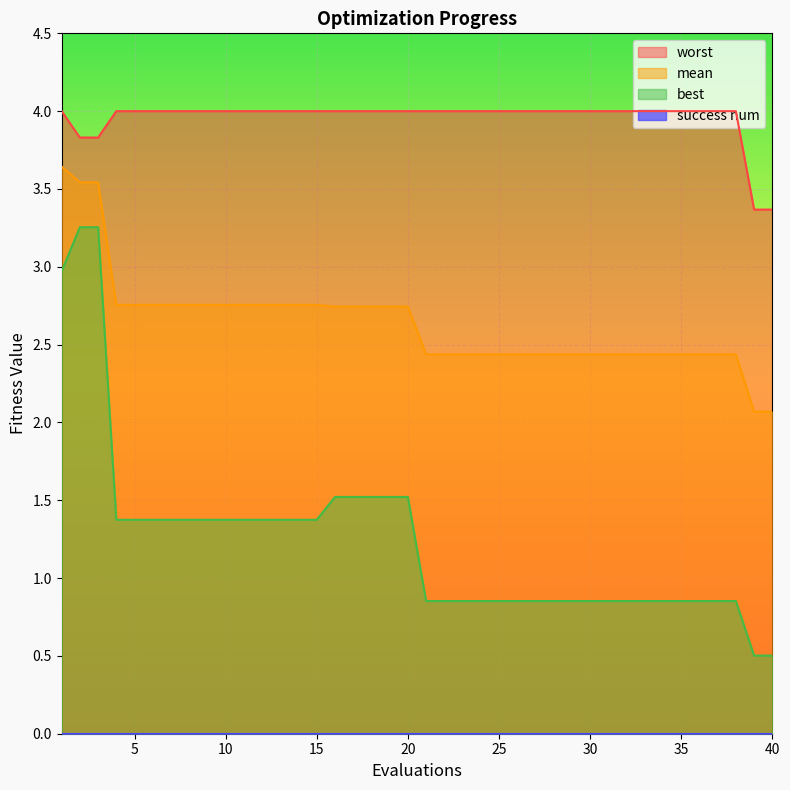

What is the difference between the mean values at 23 and 18?

0.3